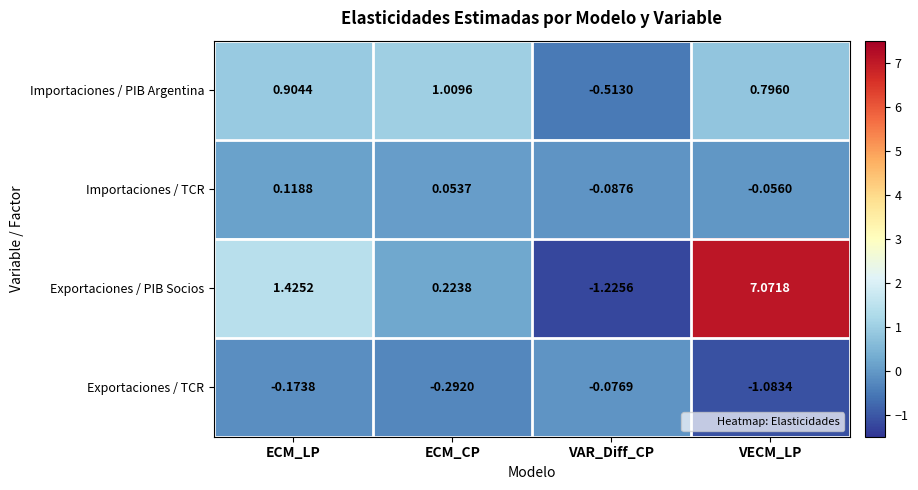

How many negative values does the Exportaciones / PIB Socios series have?

1